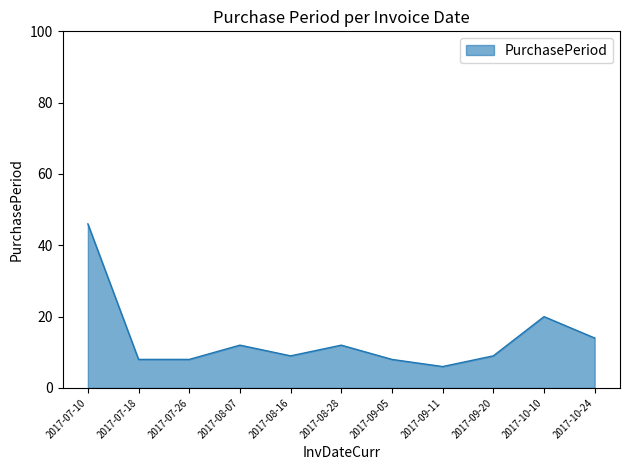

Reading left to right, extract all data points from this chart.

46	8	8	12	9	12	8	6	9	20	14